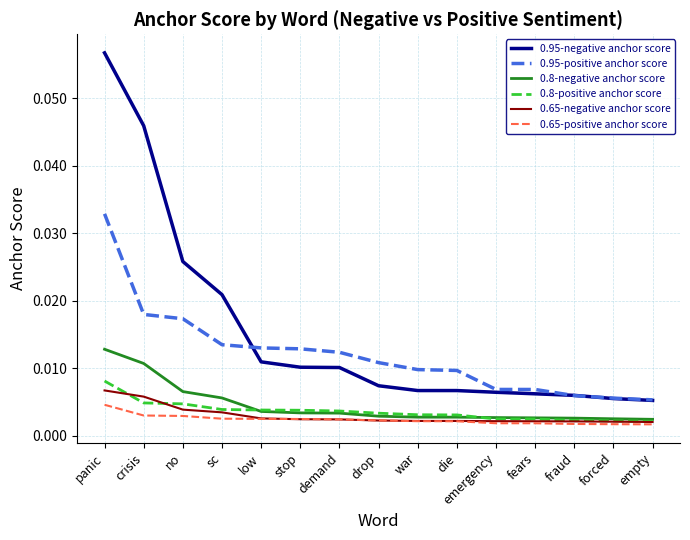

At which category does the chart reach its peak across all series?

panic